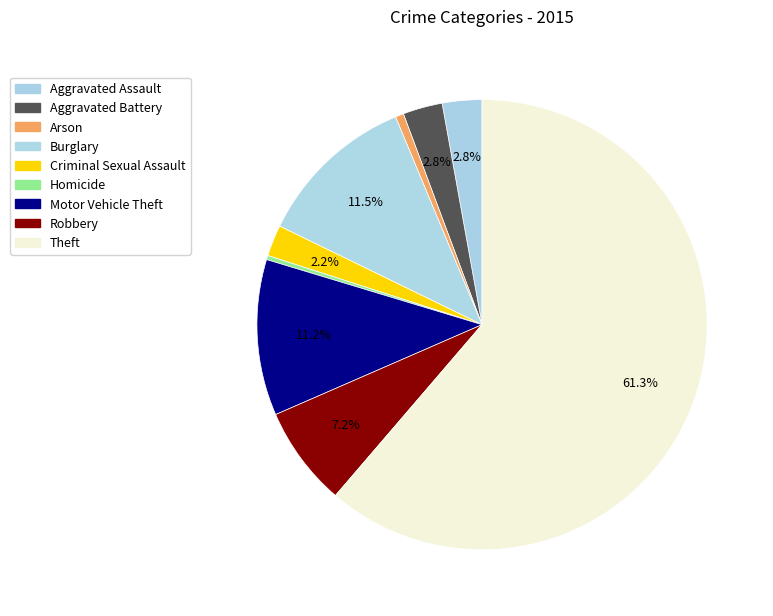

The Burglary slice represents 12% of the pie. True or false?

True